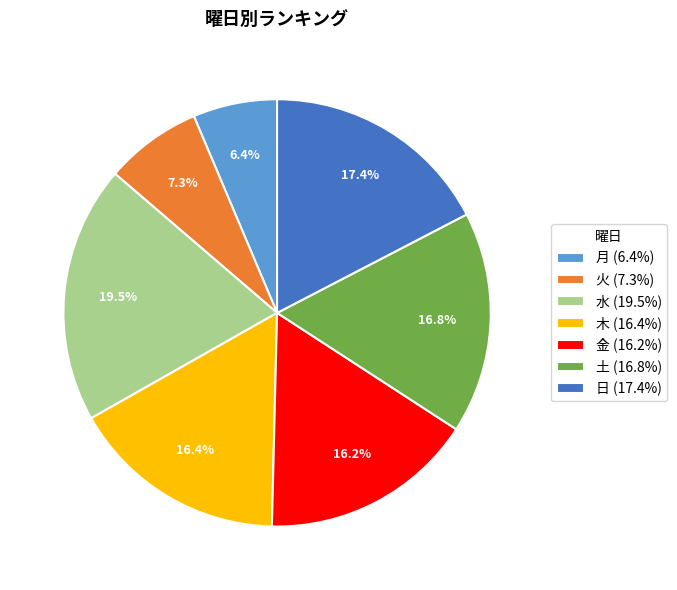

Combined, do 土 and 水 account for over 50%?

No